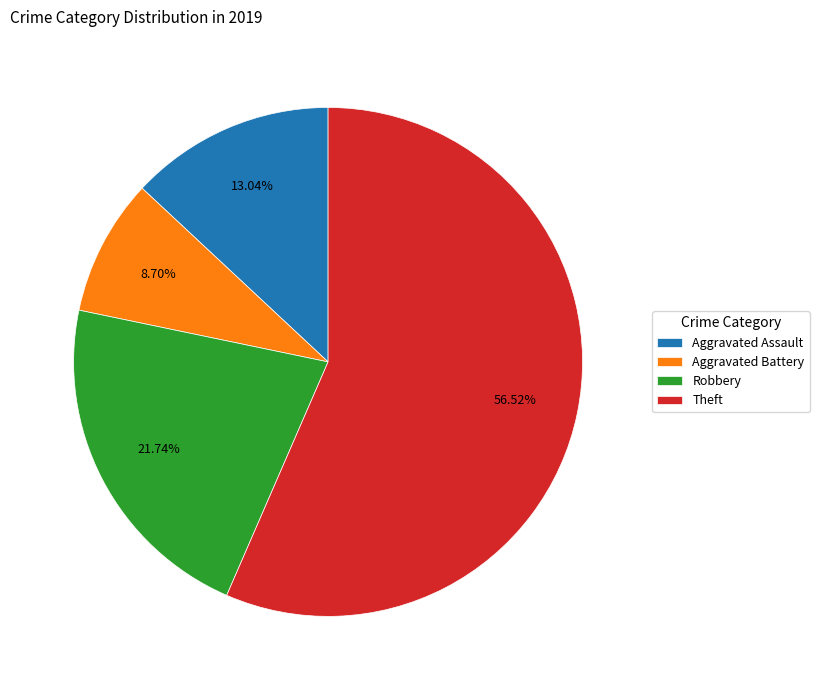

Count the number of slices in the pie.

4